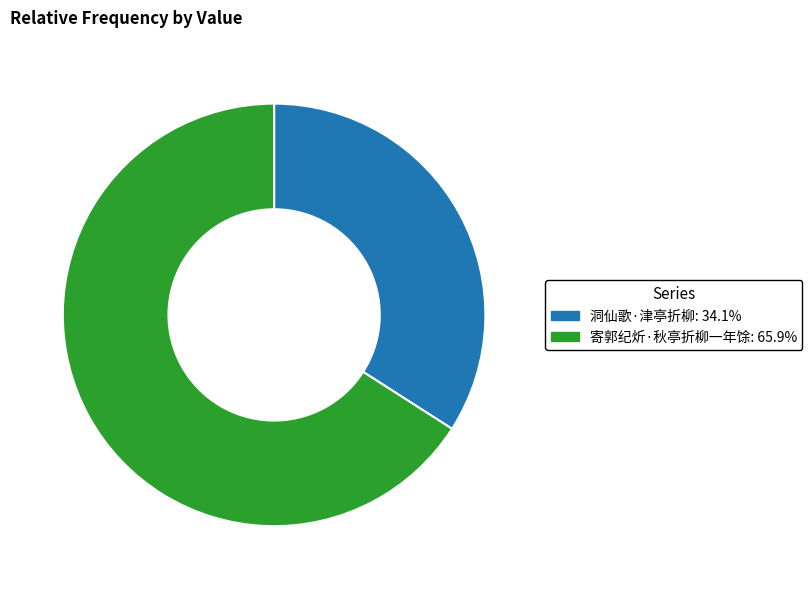

What is the ratio of the value at 寄郭纪炘·秋亭折柳一年馀 to the value at 洞仙歌·津亭折柳?

1.9